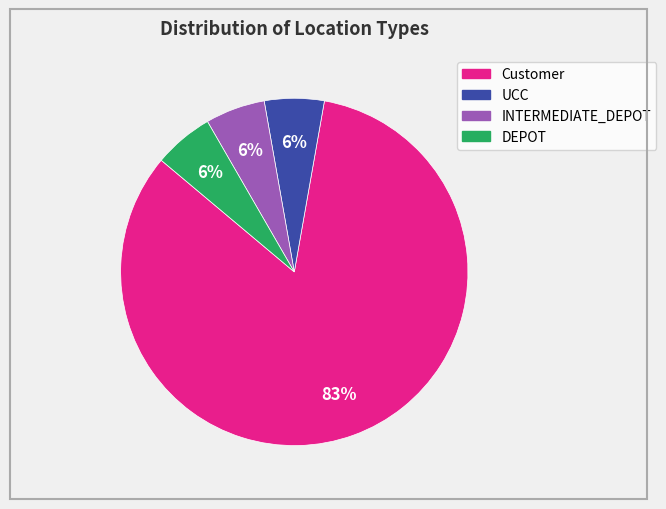

Is it true that DEPOT is 6% of the pie?

True